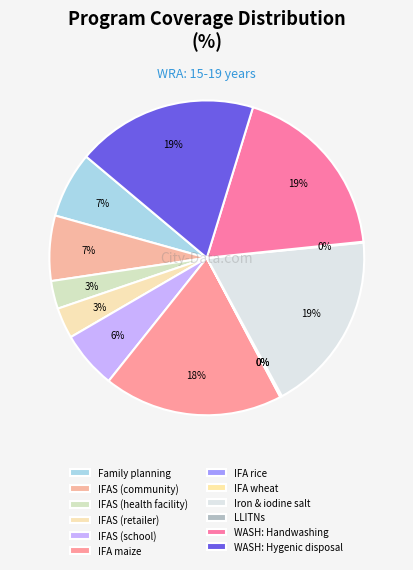

Which slice is the largest?

Iron and iodine fortification of salt